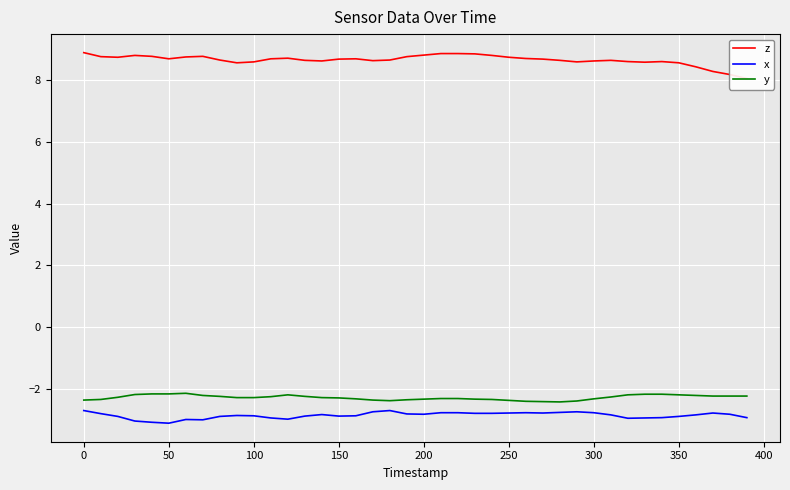

True or false: y and x intersect in this chart.

False